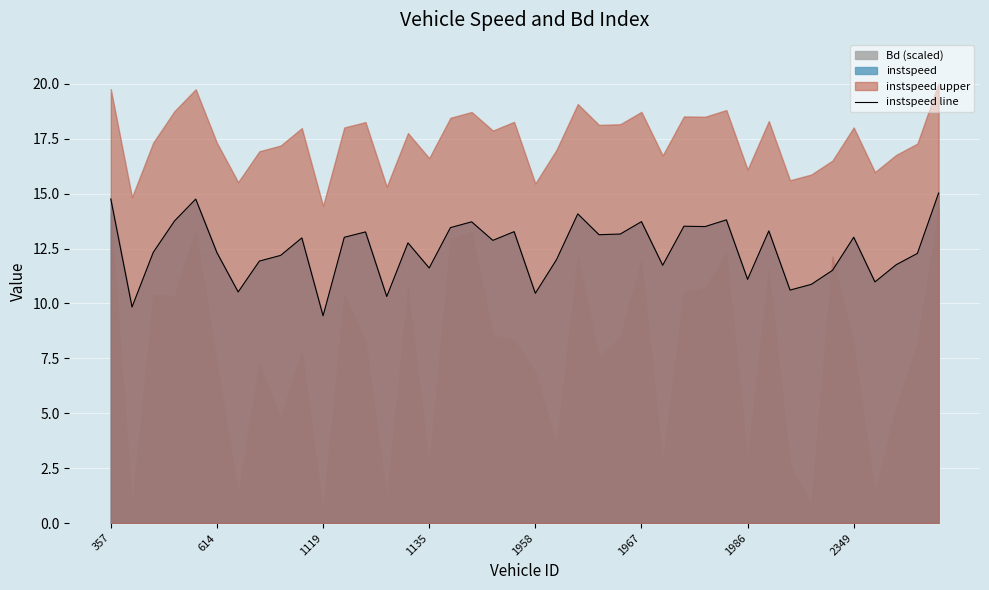

The value of instspeed line at 1967 is 18.4. True or false?

False